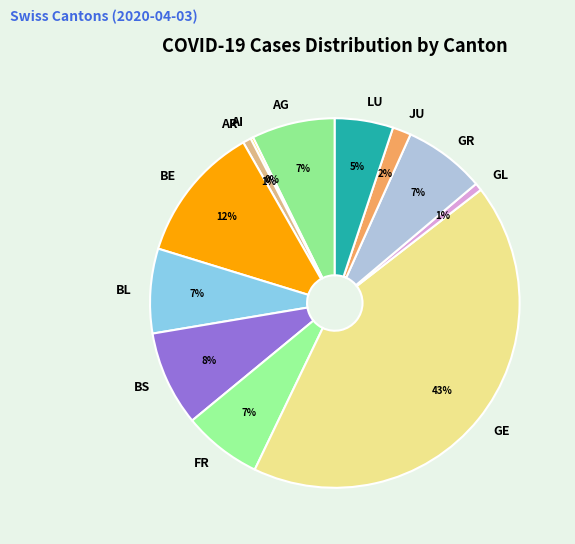

To the nearest percent, what percentage of the pie is LU?

5%